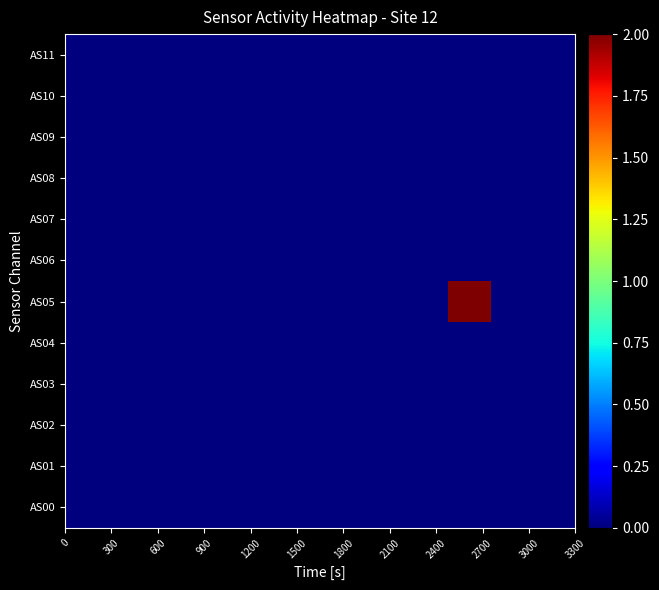

Reading right to left, transcribe all the data shown in this chart.

AS00: 0	0	0	0	0	0	0	0	0	0	0	0
AS01: 0	0	0	0	0	0	0	0	0	0	0	0
AS02: 0	0	0	0	0	0	0	0	0	0	0	0
AS03: 0	0	0	0	0	0	0	0	0	0	0	0
AS04: 0	0	0	0	0	0	0	0	0	0	0	0
AS05: 0	0	2	0	0	0	0	0	0	0	0	0
AS06: 0	0	0	0	0	0	0	0	0	0	0	0
AS07: 0	0	0	0	0	0	0	0	0	0	0	0
AS08: 0	0	0	0	0	0	0	0	0	0	0	0
AS09: 0	0	0	0	0	0	0	0	0	0	0	0
AS10: 0	0	0	0	0	0	0	0	0	0	0	0
AS11: 0	0	0	0	0	0	0	0	0	0	0	0